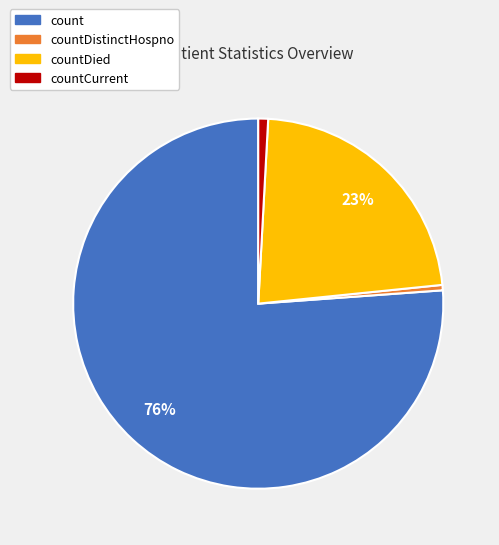

Does countCurrent represent more than half of the total?

No